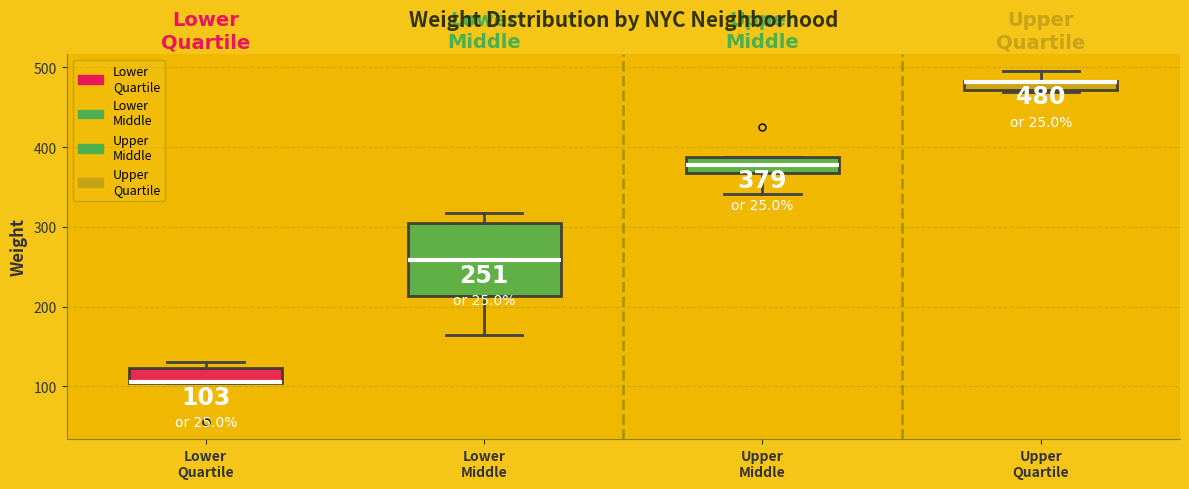

Comparing the boxes themselves (not the whiskers), which one is the tallest?

Lower Middle